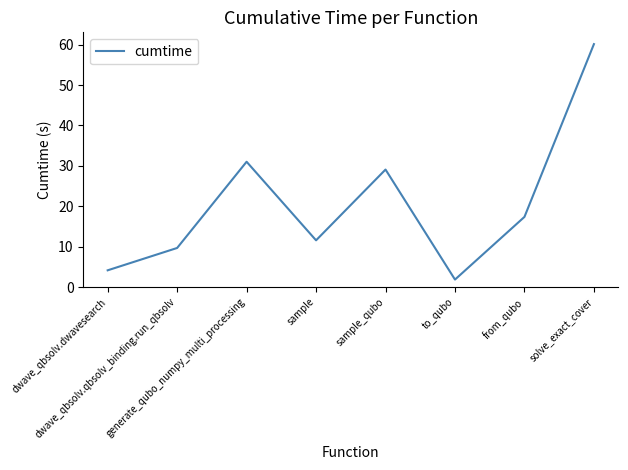

Approximately how many times larger is the value at sample compared to dwave_qbsolv.dwavesearch?

2.8